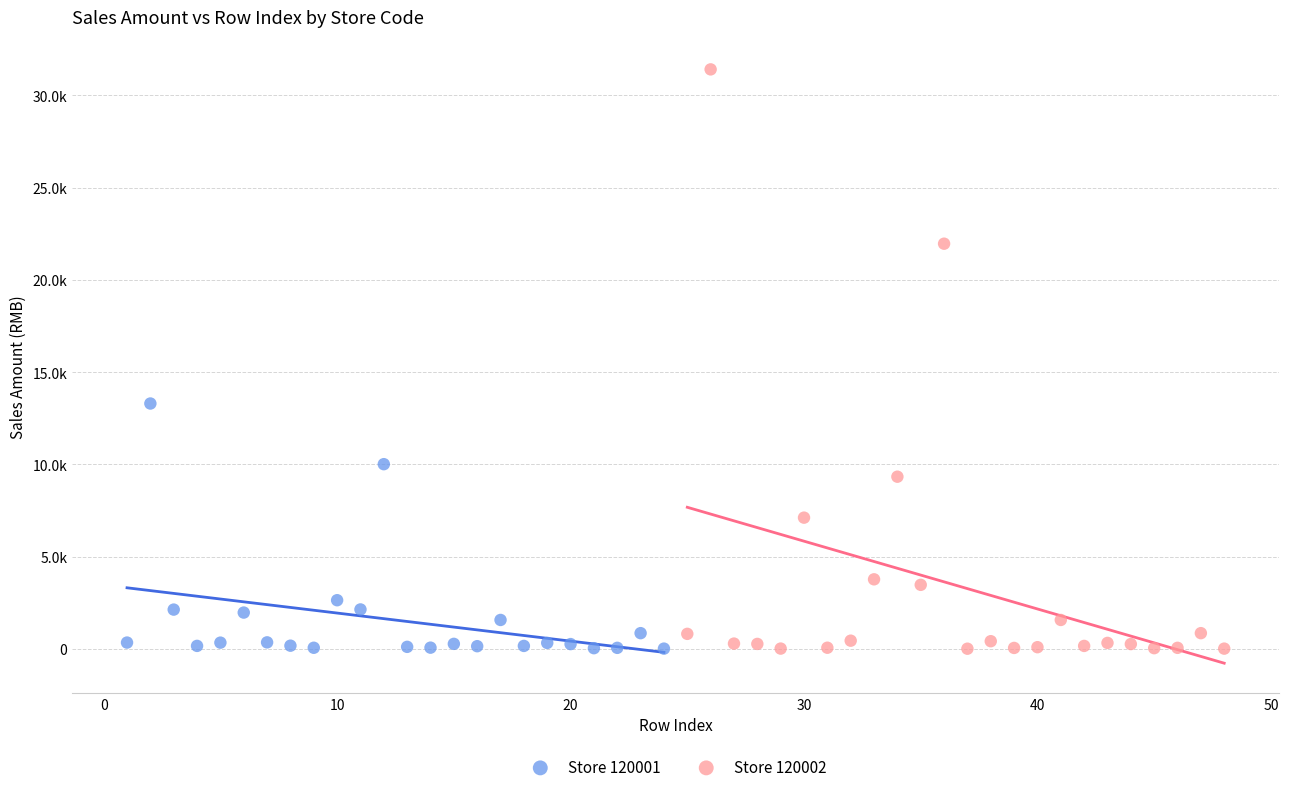

What are all the series names shown in the legend?

Store 120001, Store 120002